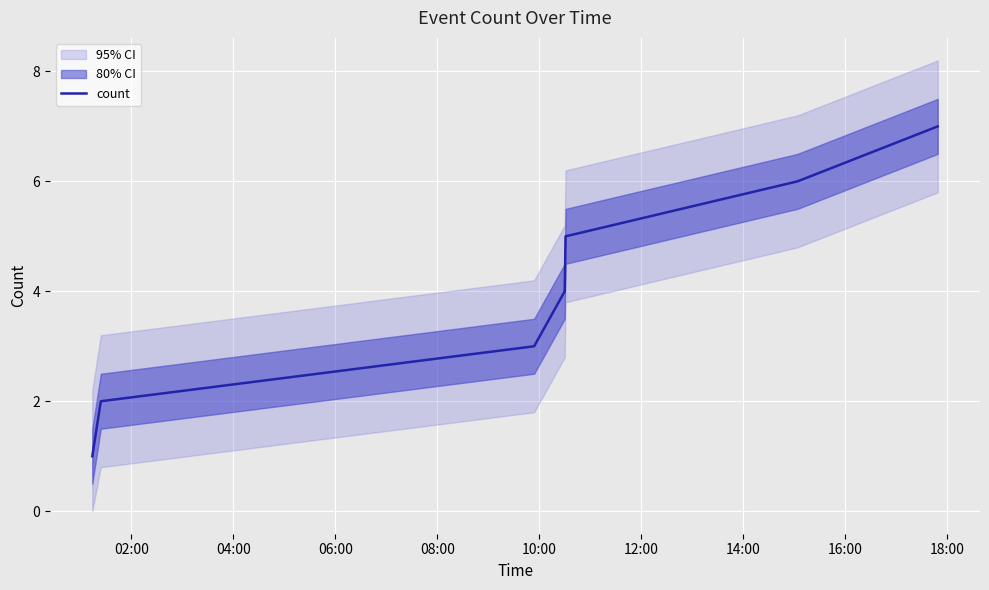

How many series are shown in this chart?

1